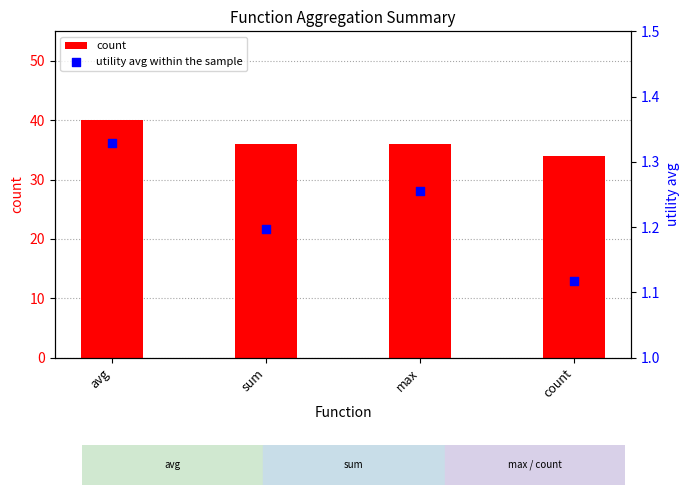

Which series has the largest total across all categories?

count